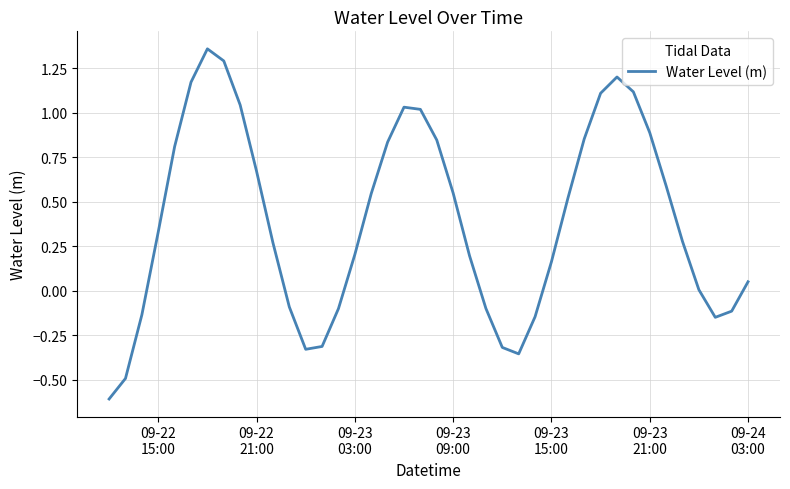

What is the difference between the maximum and minimum values?

2.0